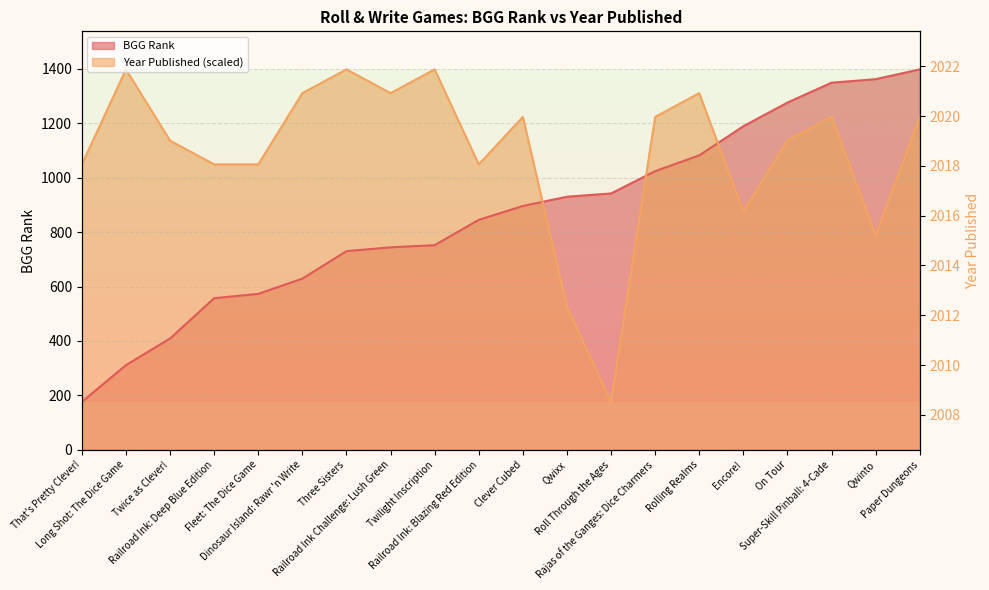

Is it true that Year Published equals 248.8 at Roll Through the Ages?

False